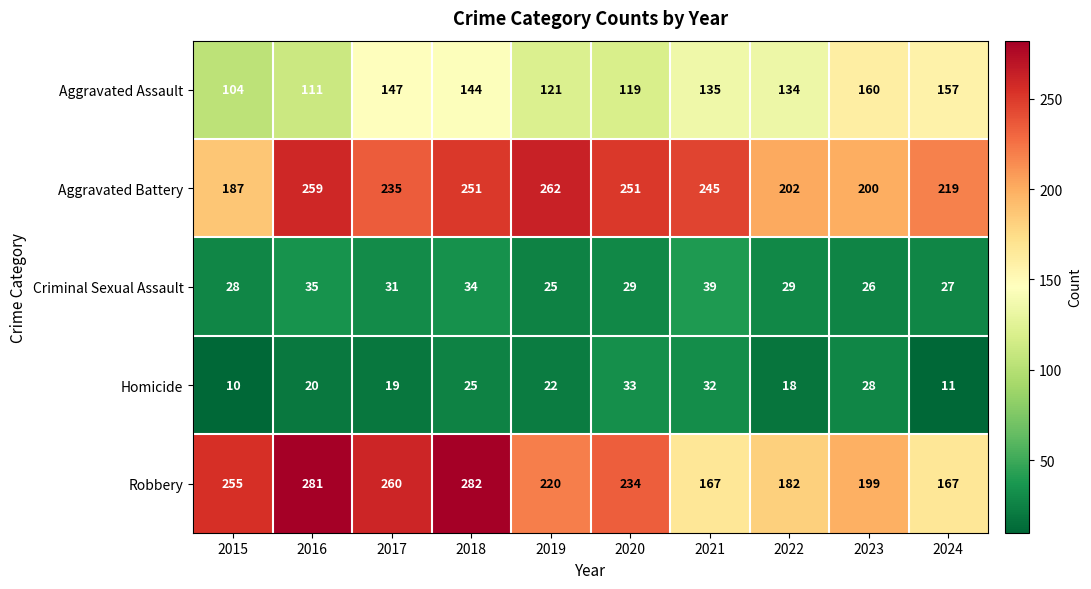

At how many categories does at least one series exceed 249?

6